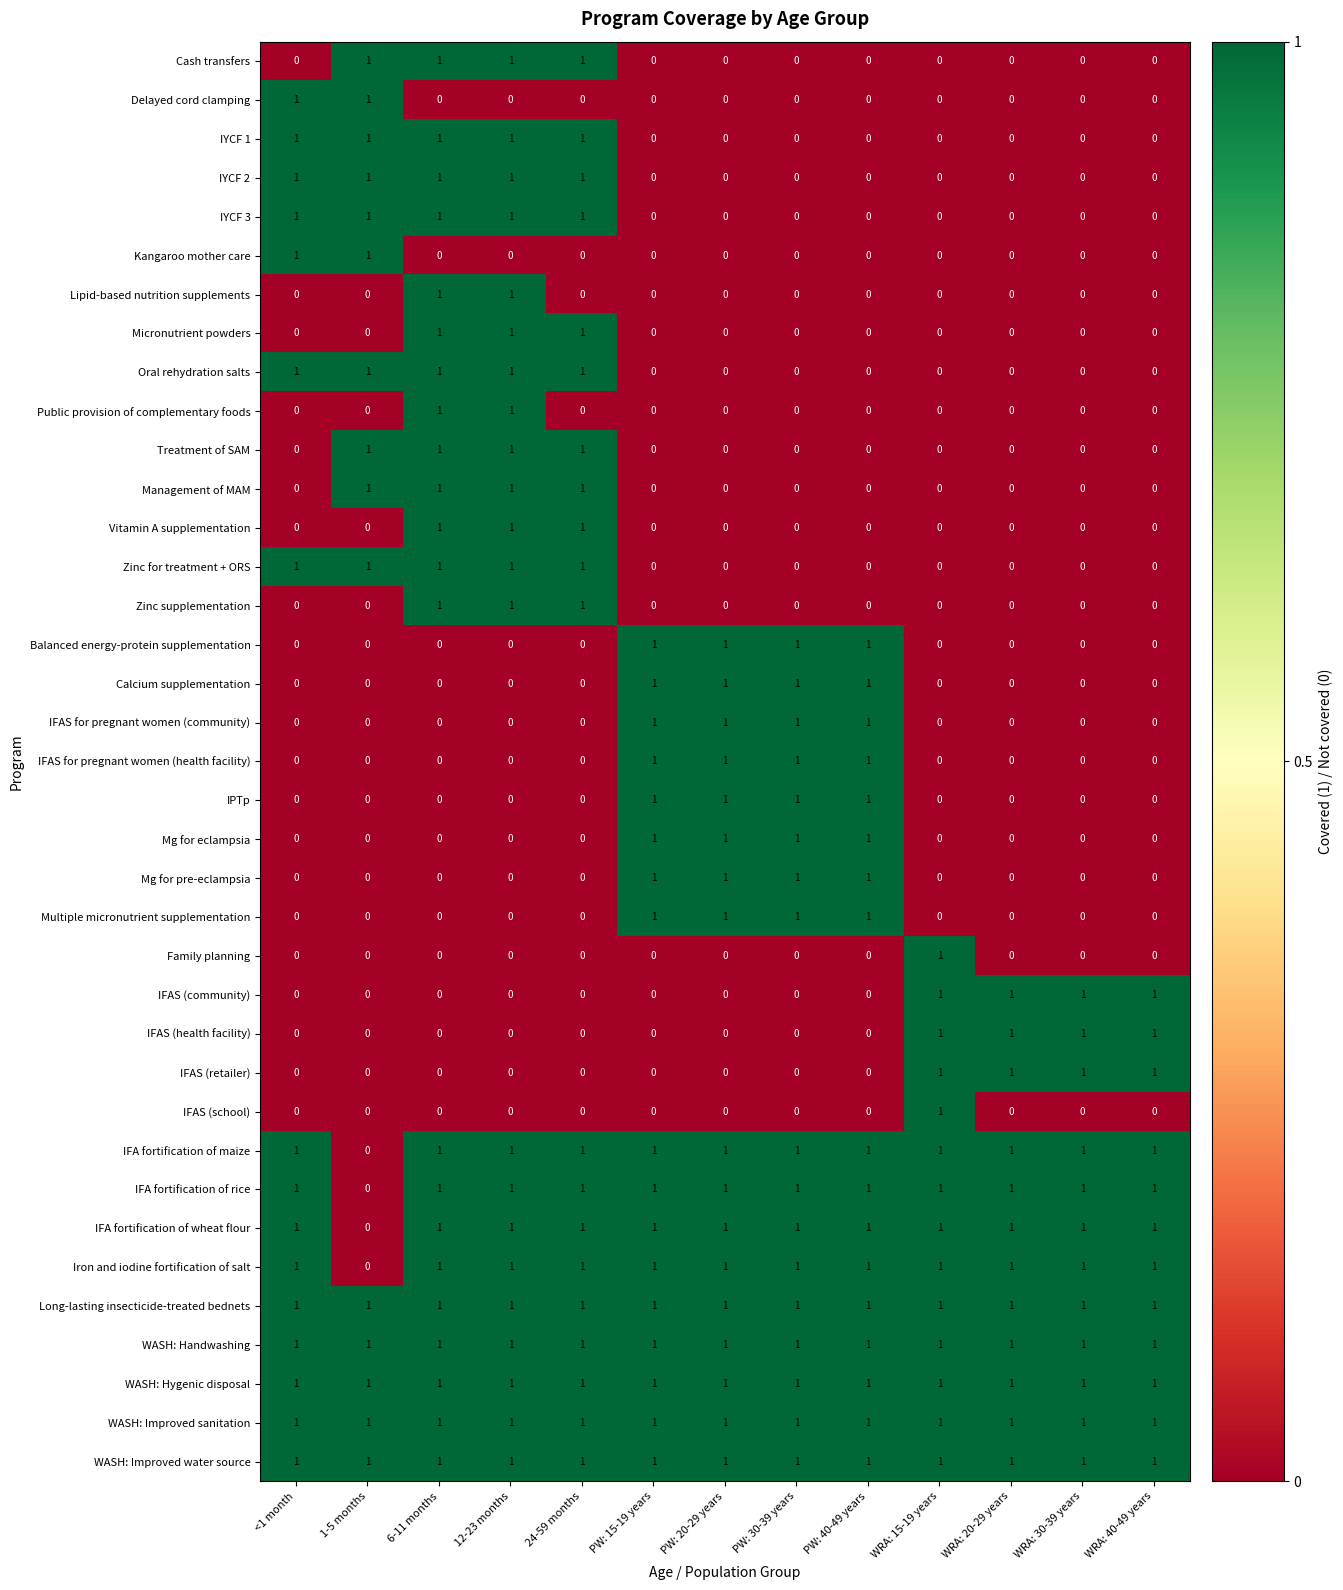

The IFAS for pregnant women (health facility) series shows 0 at WRA: 40-49 years. True or false?

True